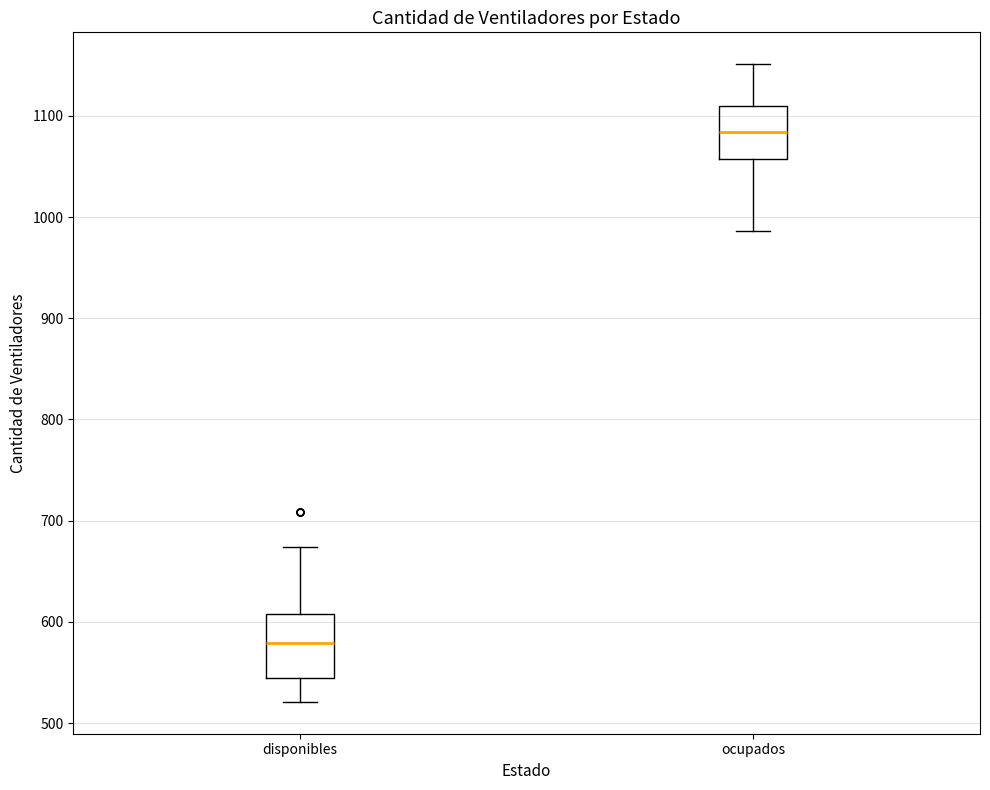

Which box's median line is the lowest?

disponibles